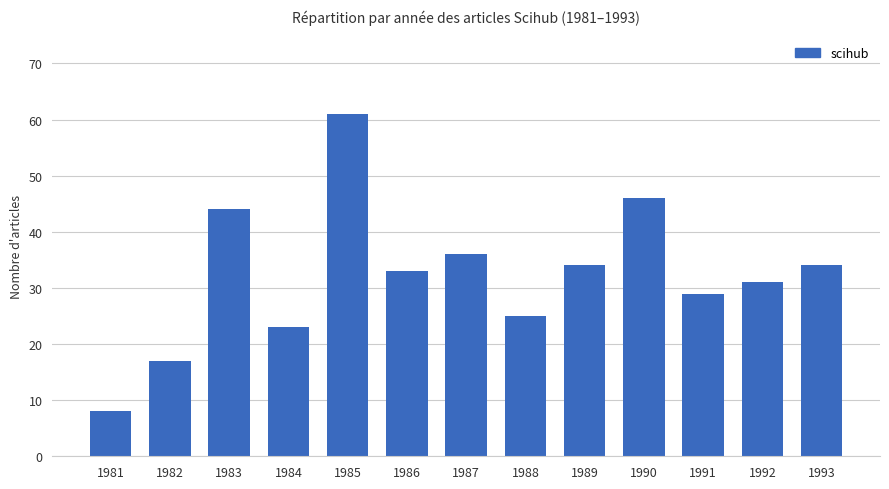

What is the approximate value at 1986, to the nearest 10?

30